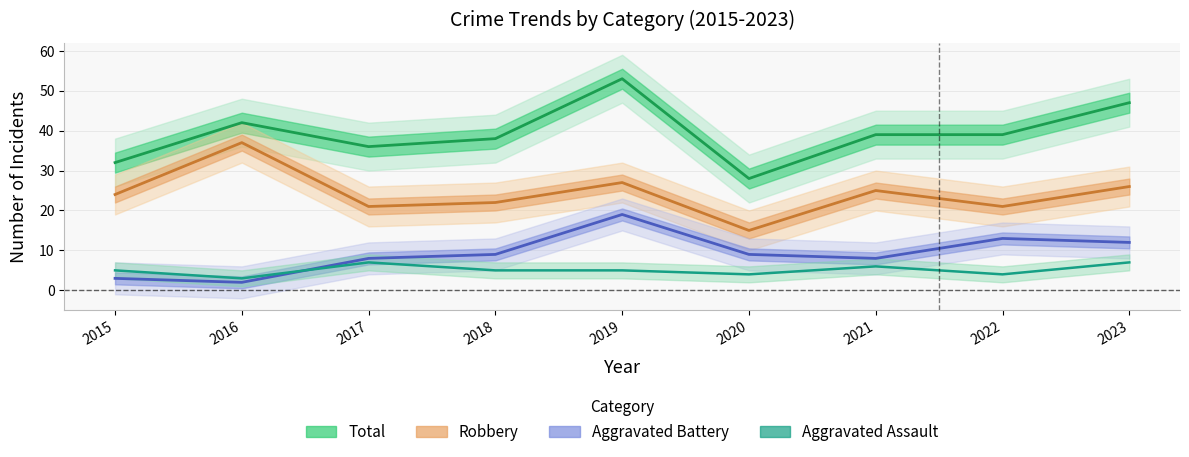

What is the total value across all series at 2022?

77